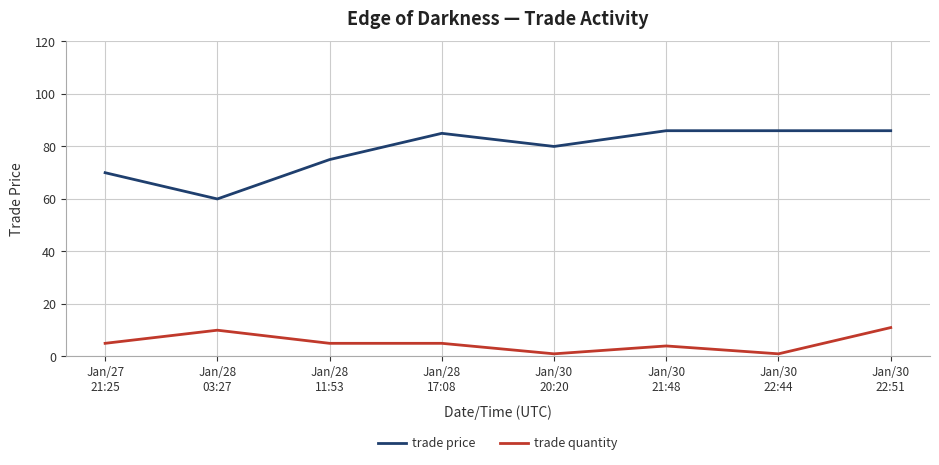

List the series in order of their peak value, highest first.

trade price, trade quantity